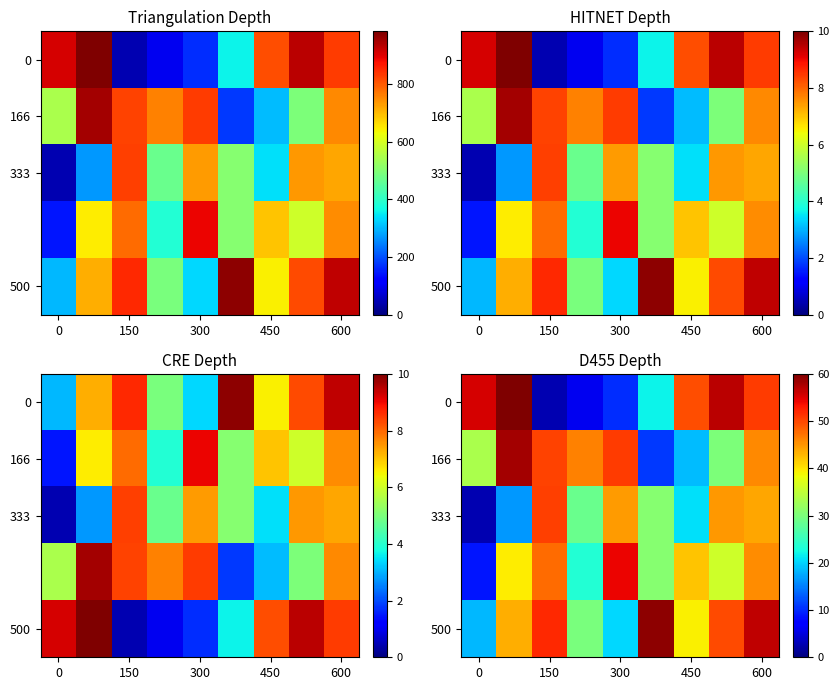

What is the total value across all series at 150?

203.3